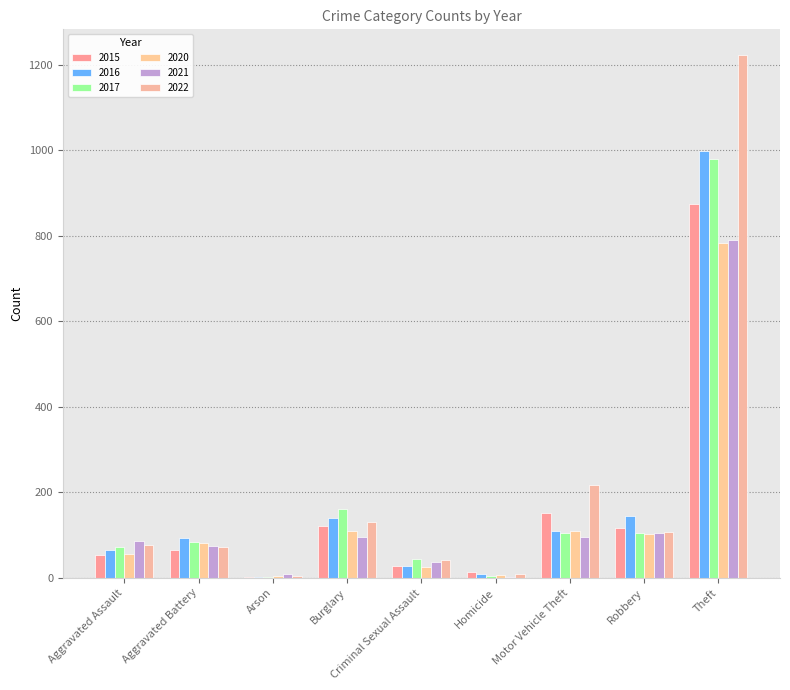

What is the spread (max minus min) of values at Theft?

439